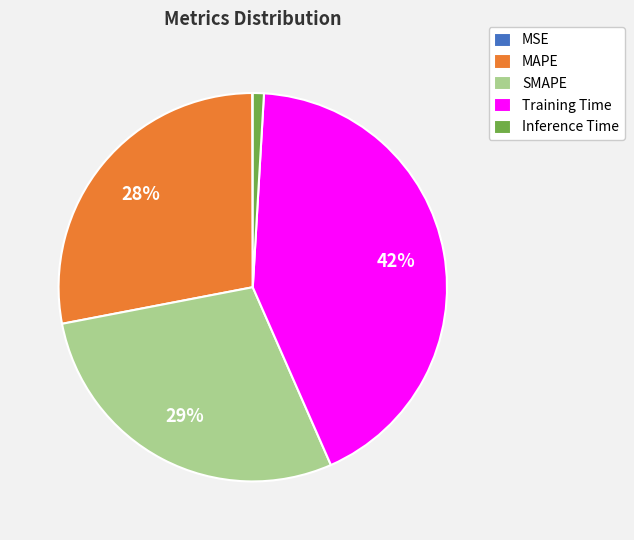

To the nearest percent, what percentage of the pie is SMAPE?

29%